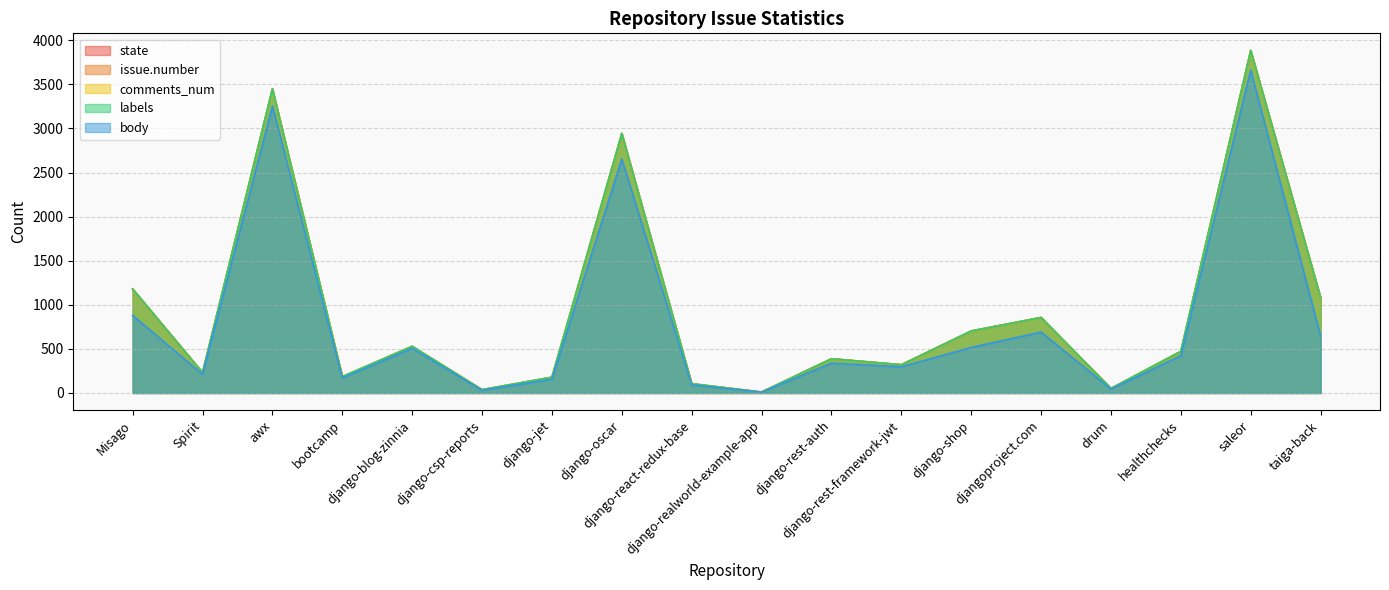

What is the average value of the labels series?

922